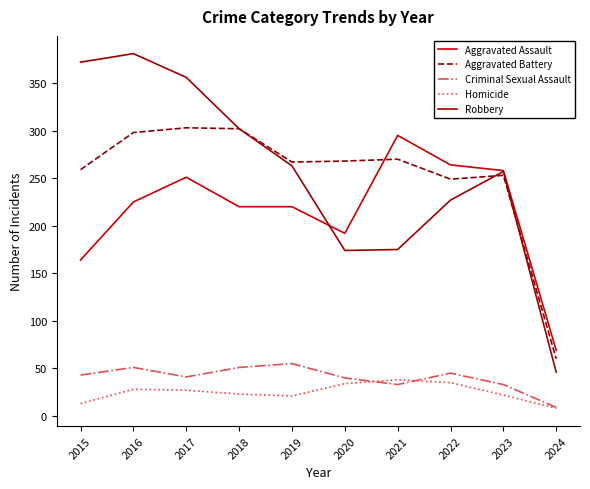

Is the value of Criminal Sexual Assault at 2016 greater than the value of Aggravated Assault at 2019?

No